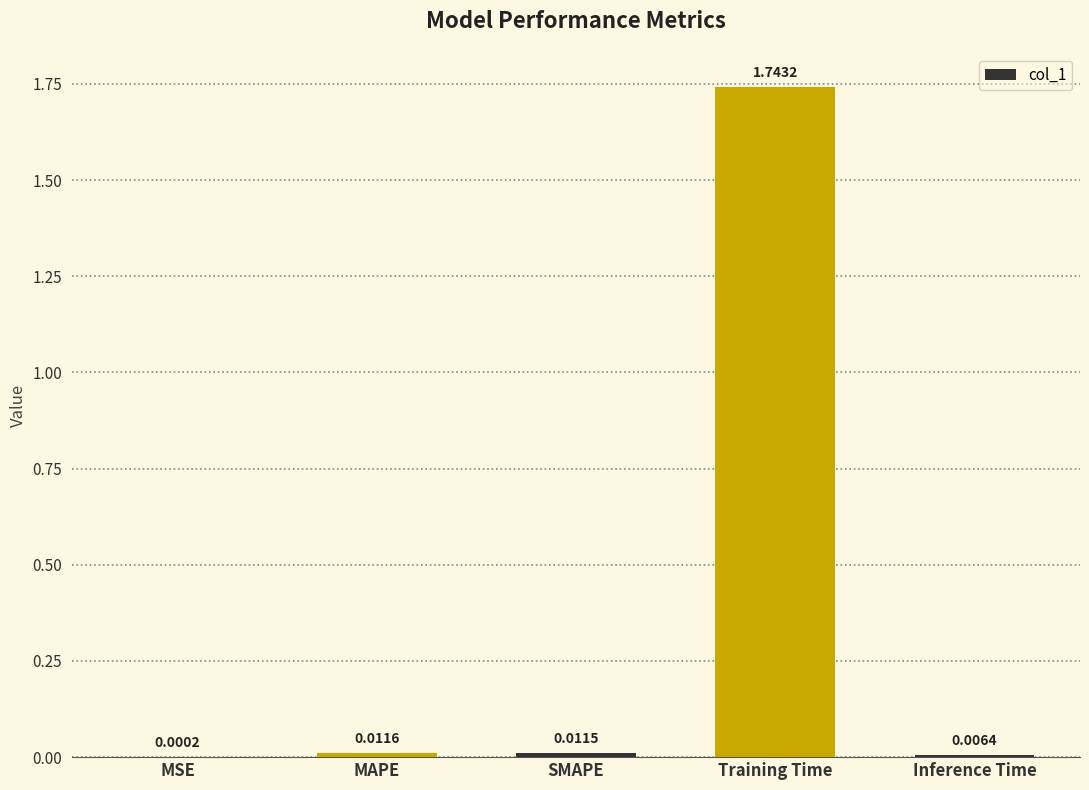

Which label corresponds to the largest value in the chart?

Training Time